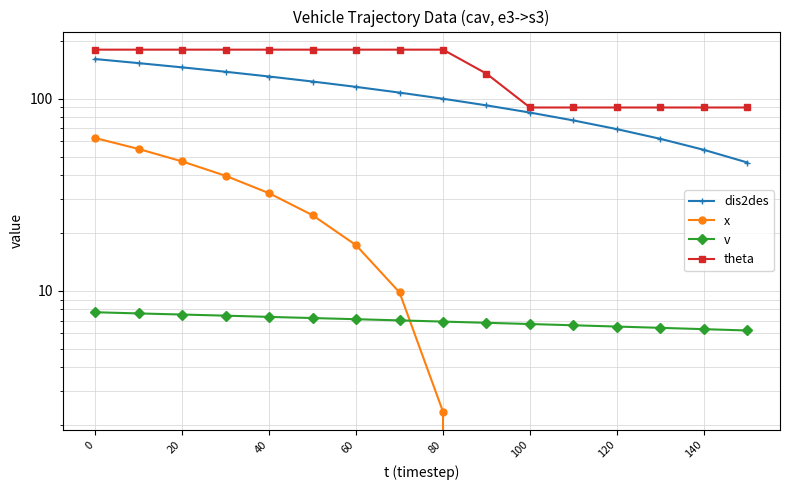

True or false: theta and v intersect in this chart.

False